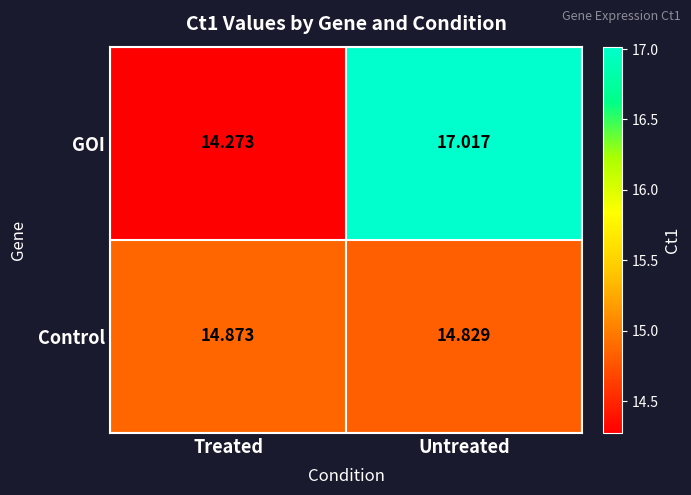

List the labels in order of Control value, largest first.

Treated, Untreated